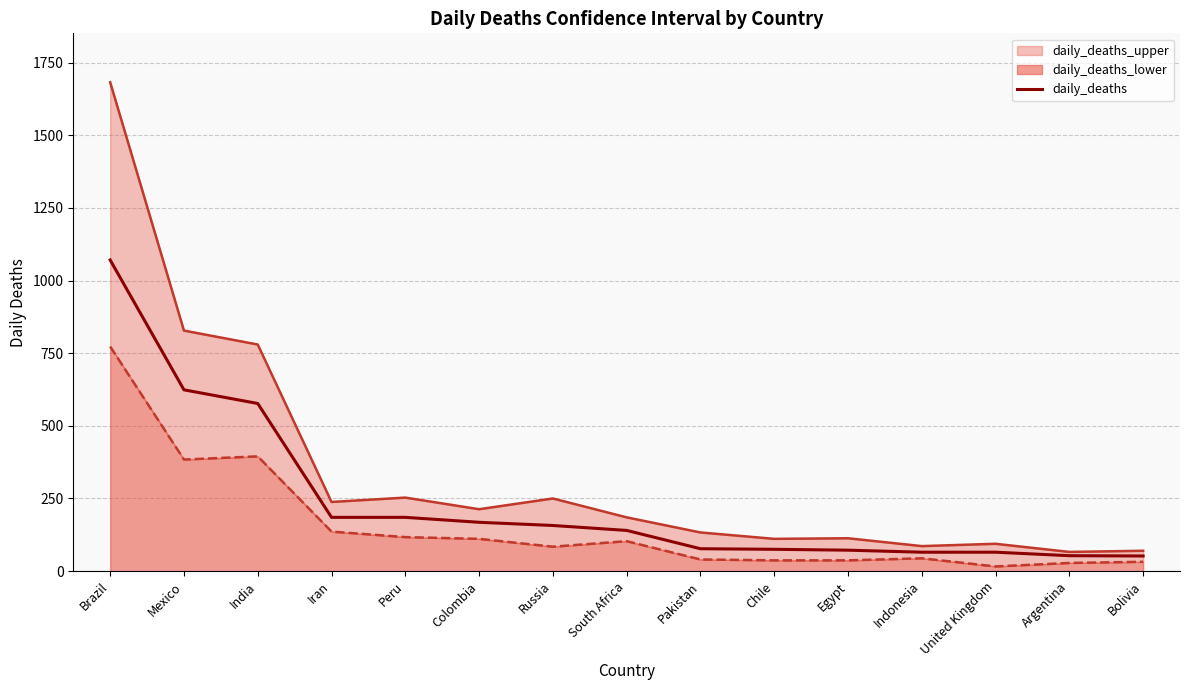

Which label corresponds to the smallest value in the chart?

Bolivia